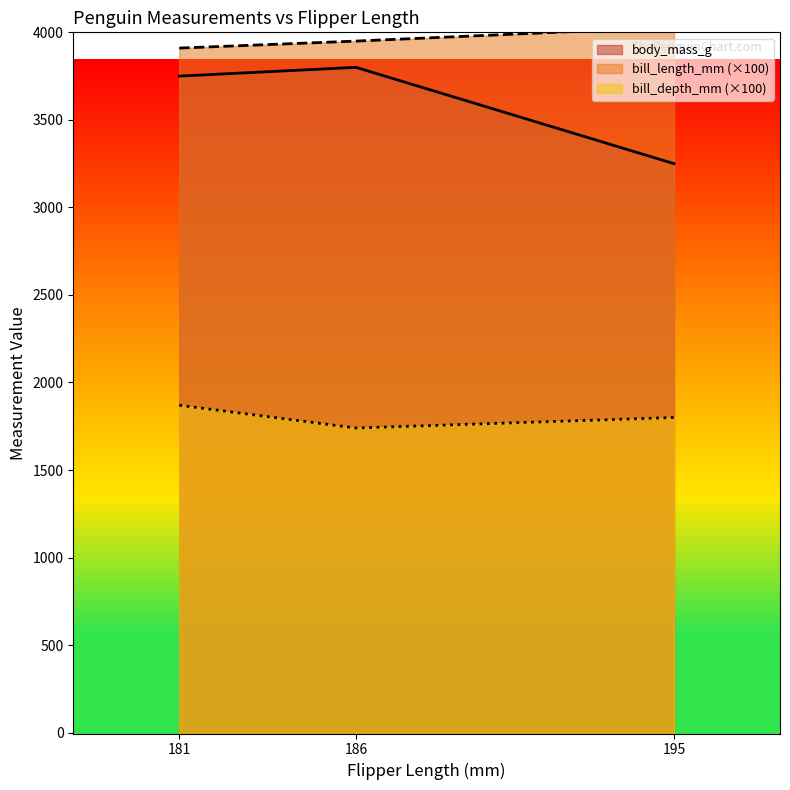

Rank the categories by bill_depth_mm value from lowest to highest.

186, 195, 181